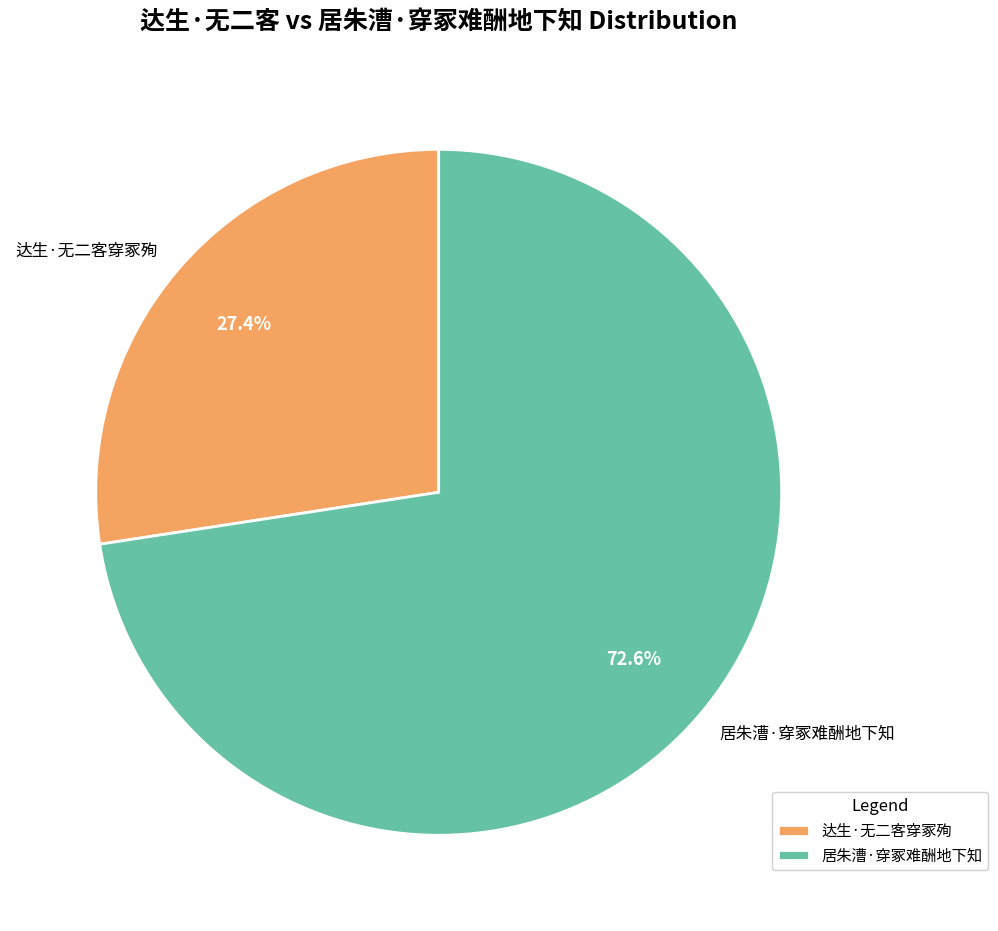

Approximately how many times larger is the value at 居朱漕·穿冢难酬地下知 compared to 达生·无二客穿冢殉?

2.6